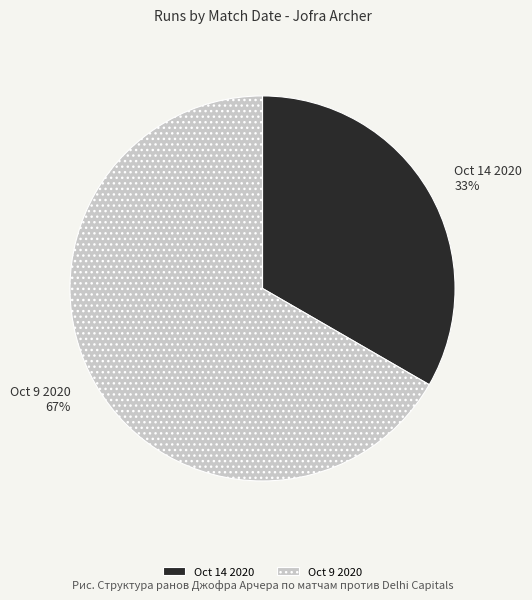

Combined, do Oct 14 2020 and Oct 9 2020 account for over 50%?

Yes